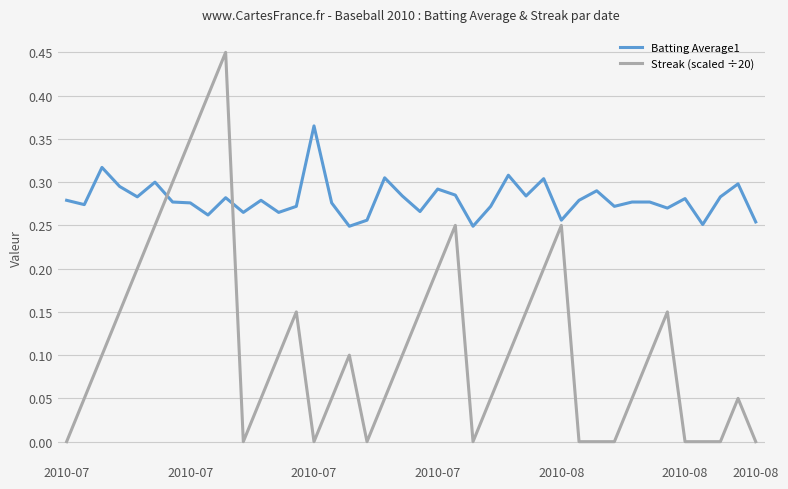

Which series has the largest total across all categories?

Batting Average1